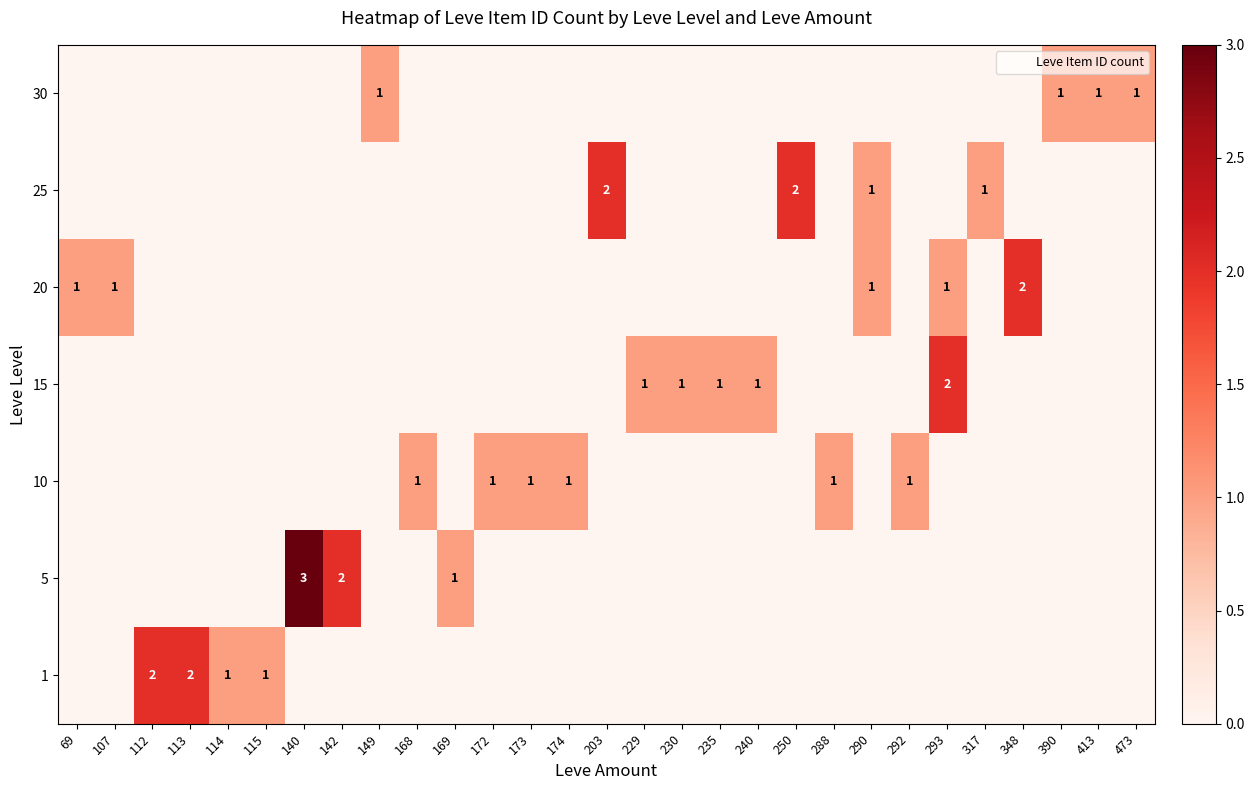

How many values in 10 are above zero?

6